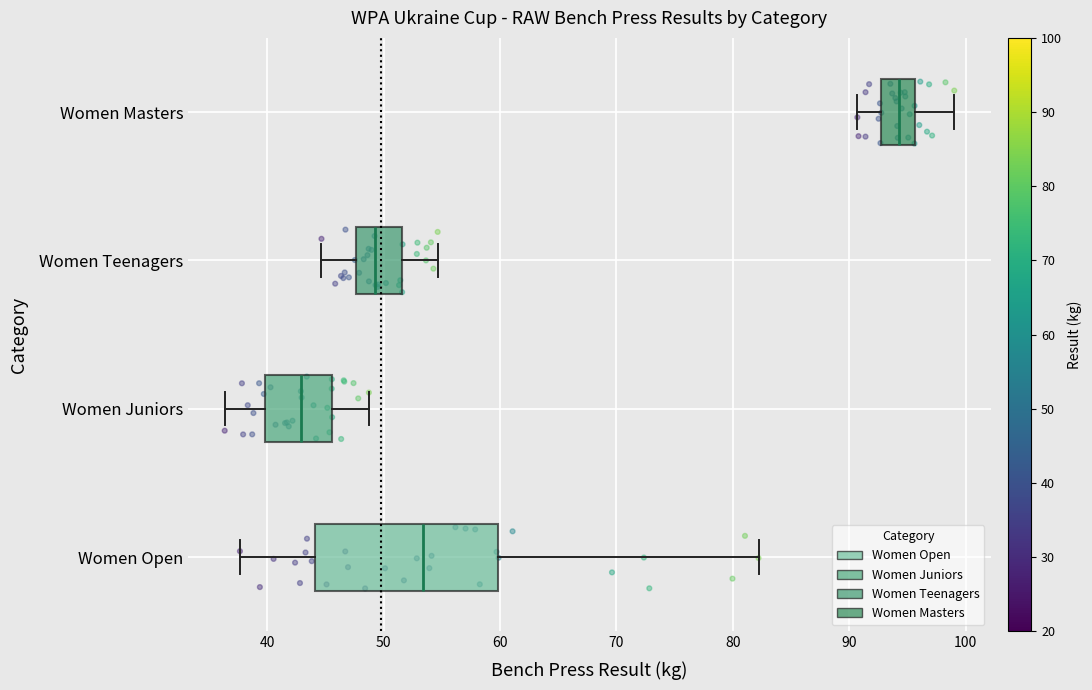

Which box has the furthest to the right median line?

Women Masters